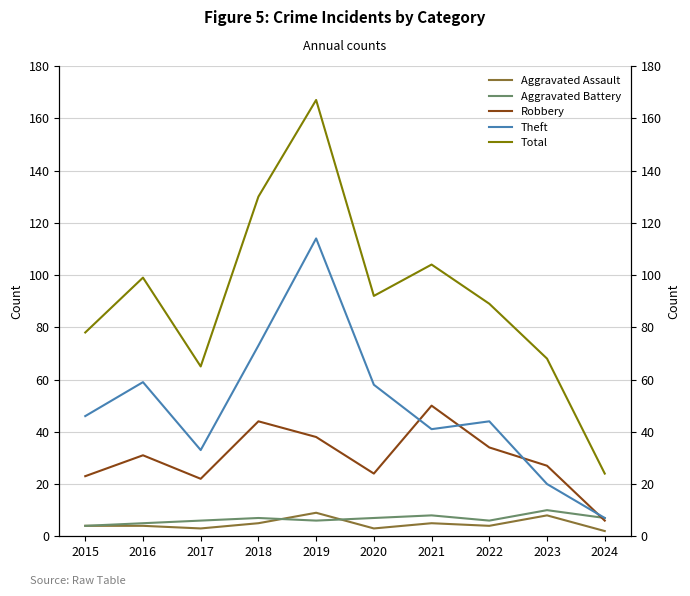

What is the maximum value shown in the chart?

167